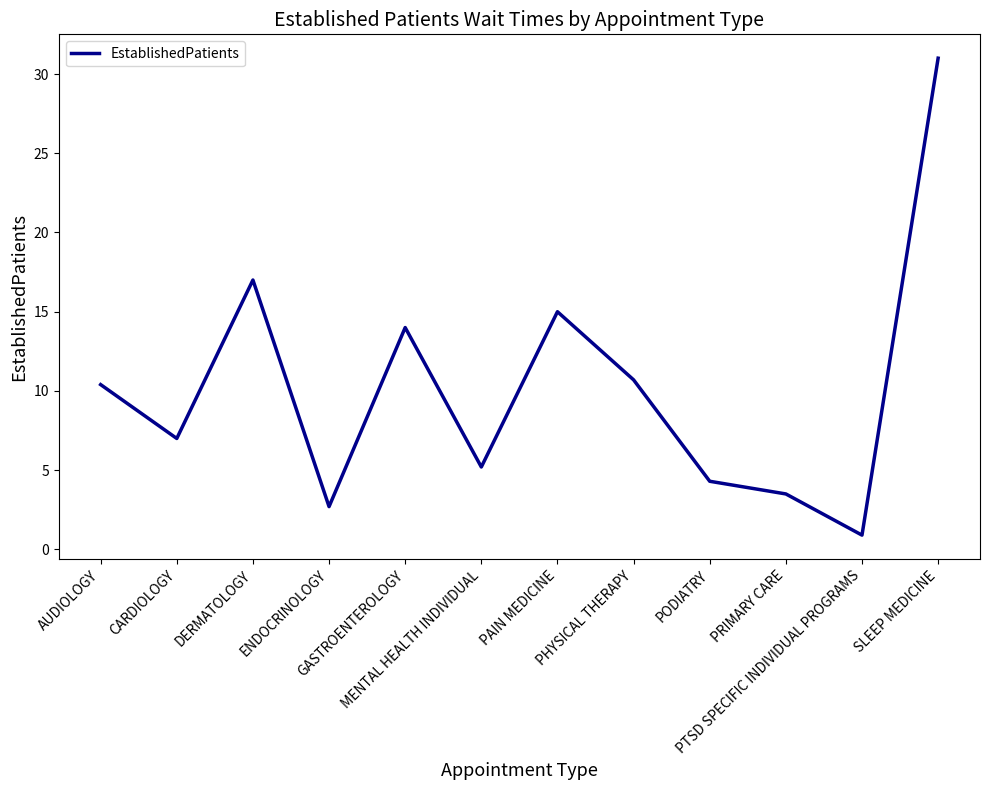

Count the number of data series in this chart.

1